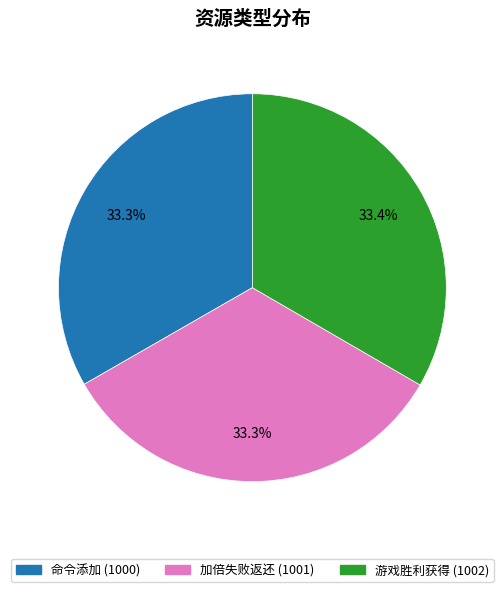

Does 游戏胜利获得 account for over 50% of the chart?

No